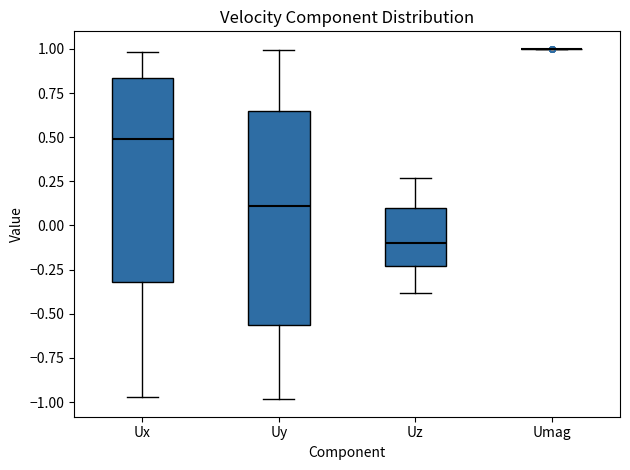

Which box is the tallest, from its lower edge to its upper edge?

Uy